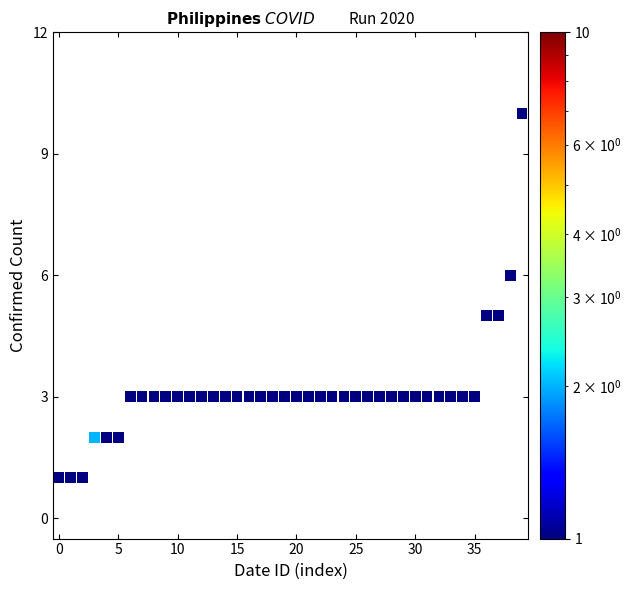

What is the range of Y values (max minus min)?

9